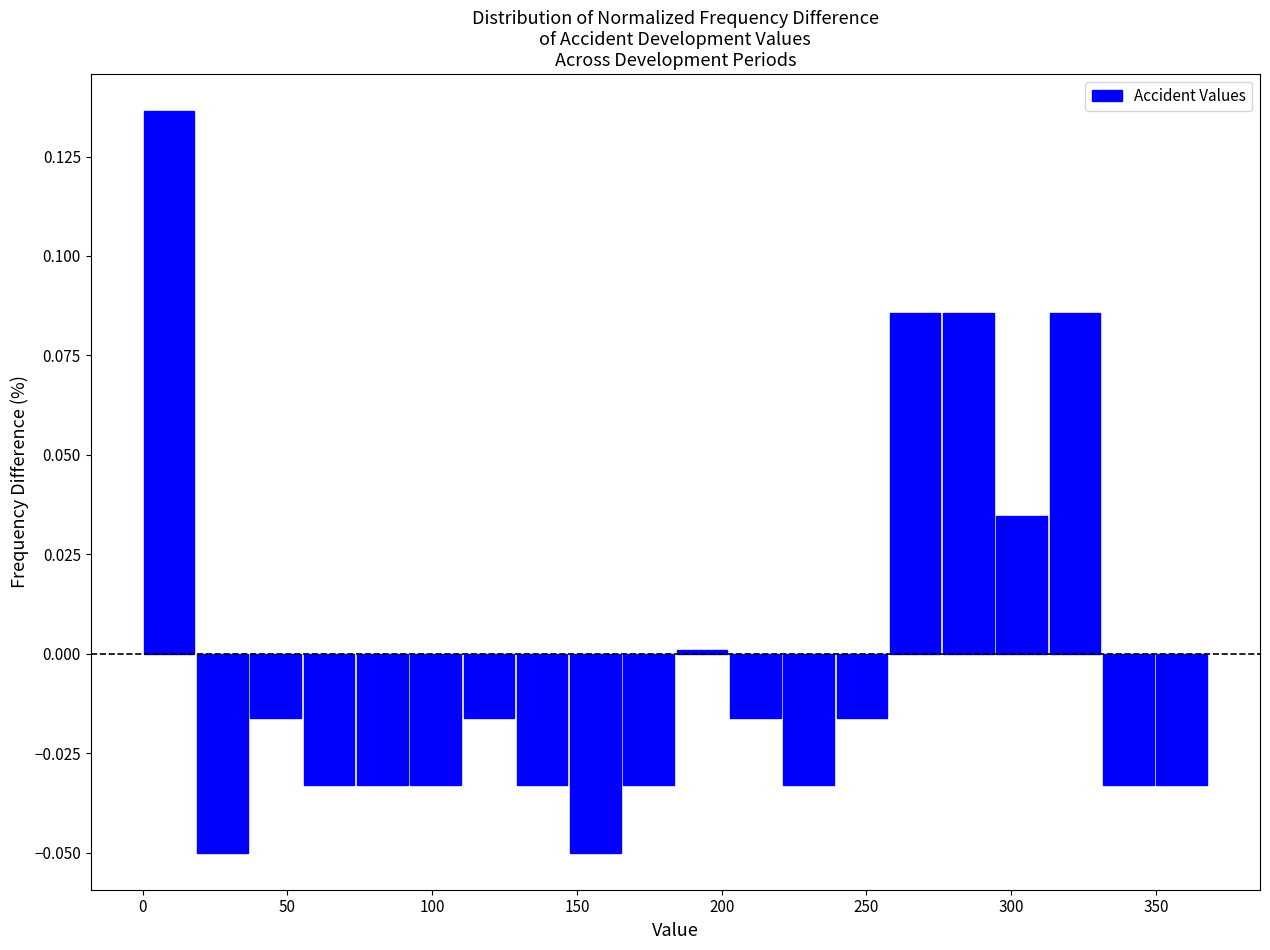

Read against the x-axis, roughly where is the centre of the tallest bar?

10